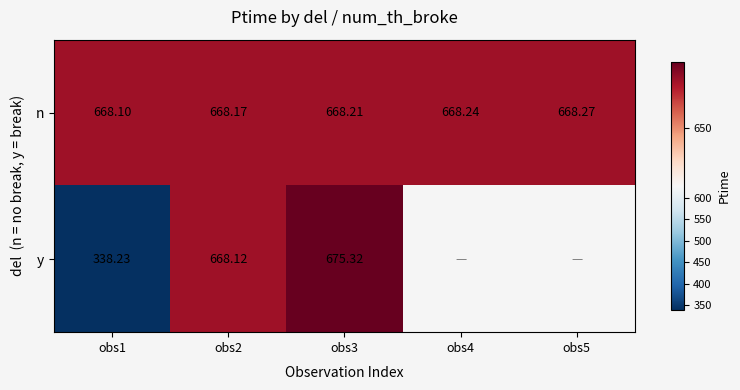

Which series changed the most between obs2 and obs3?

y